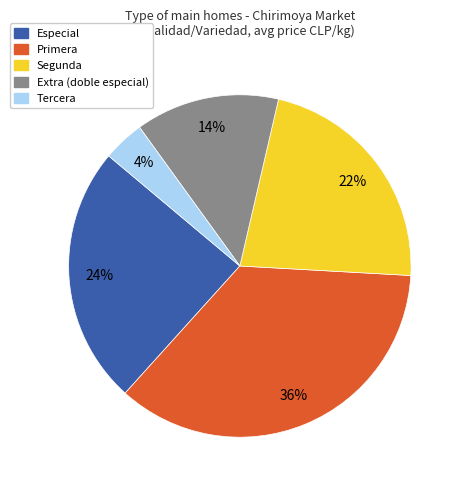

How many segments does this pie chart have?

5